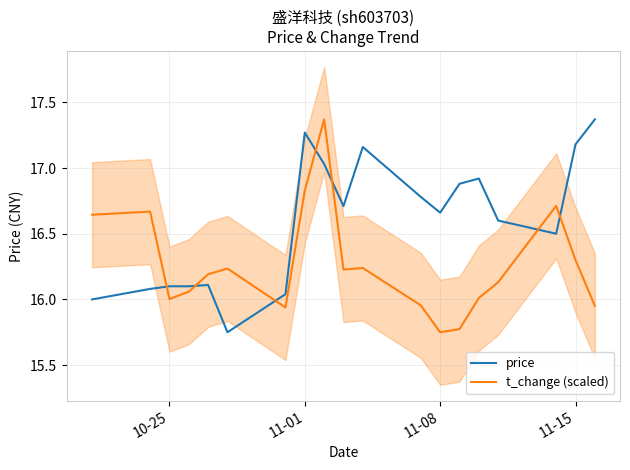

True or false: price has a value of 10.3 at 11-08.

False